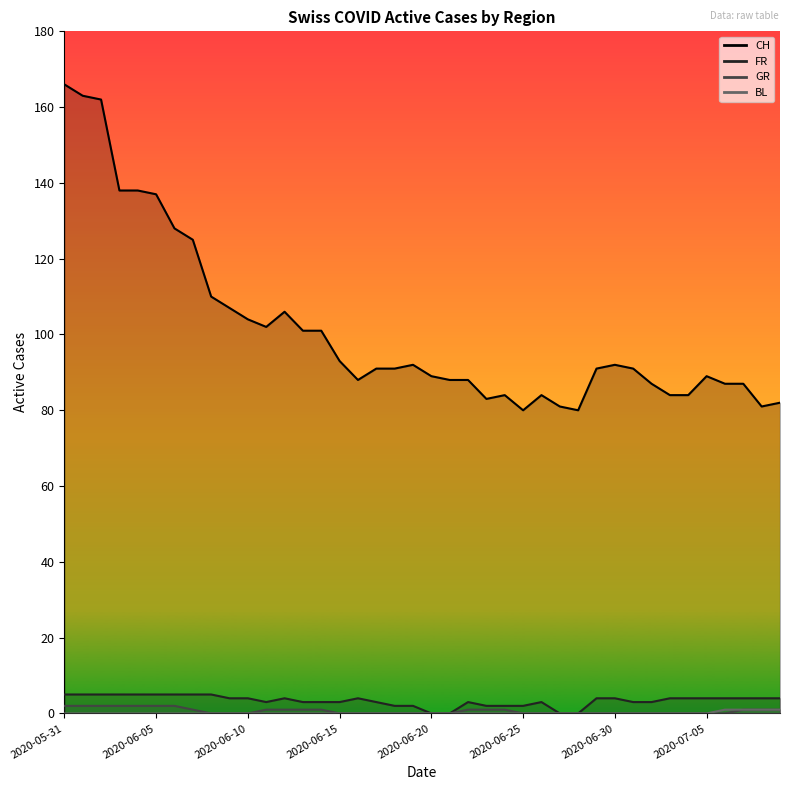

What is the sum of all FR values?

134